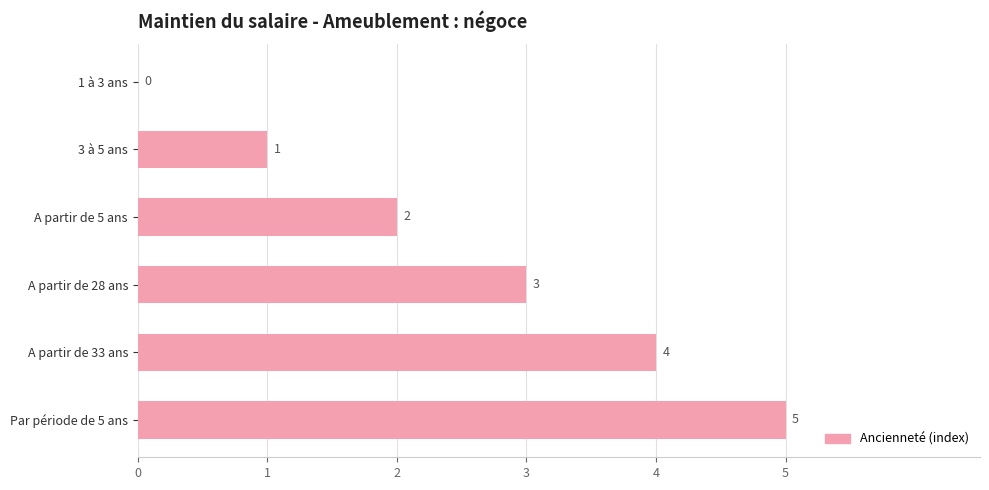

Which has a higher value, 1 à 3 ans or Par période de 5 ans?

Par période de 5 ans